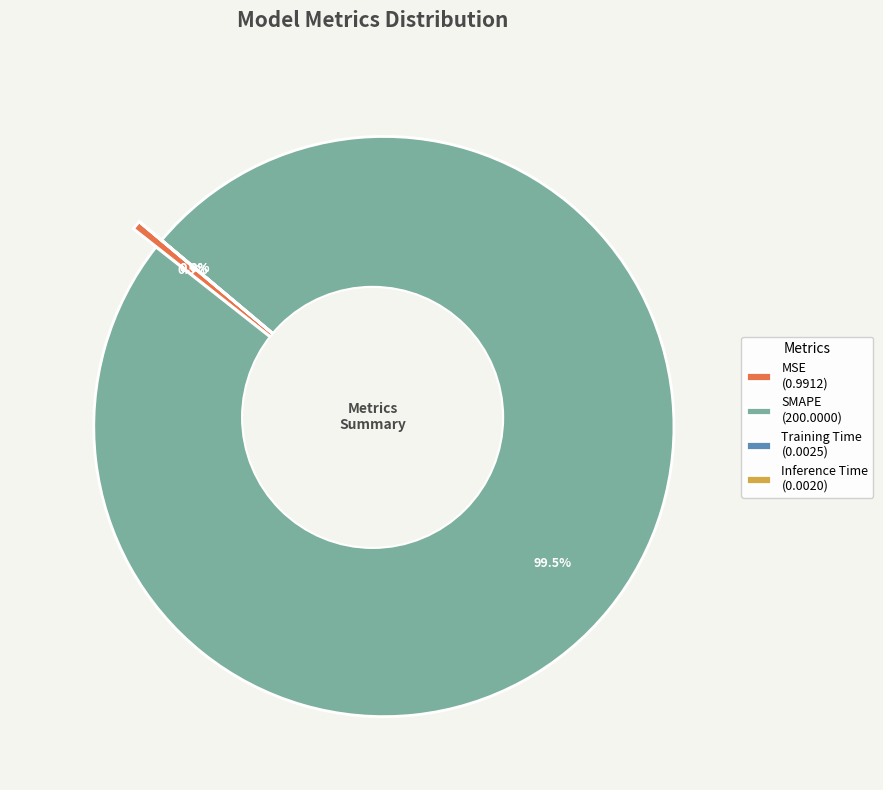

Does Inference Time represent more than half of the total?

No